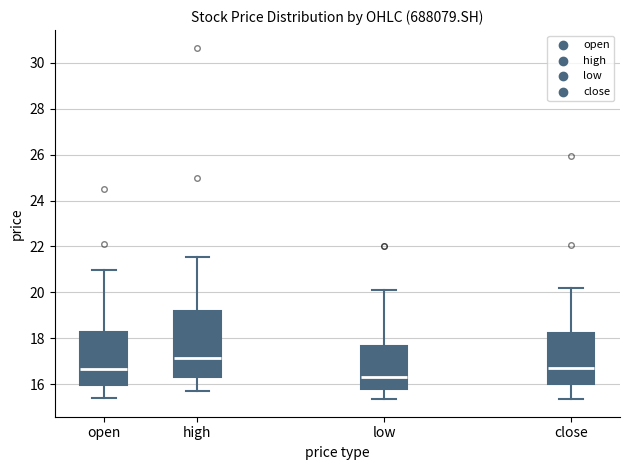

Reading left to right, read every box against the y-axis: the position of its median line, the range the box covers, and the ends of its whiskers. The values are not printed on the chart, so give them approximately, as read against the axis.

open: median 16.6, box 16.0 to 18.2, whiskers 15.4 to 21.0
high: median 17.2, box 16.4 to 19.2, whiskers 15.8 to 21.6
low: median 16.4, box 15.8 to 17.6, whiskers 15.4 to 20.2
close: median 16.8, box 16.0 to 18.2, whiskers 15.4 to 20.2